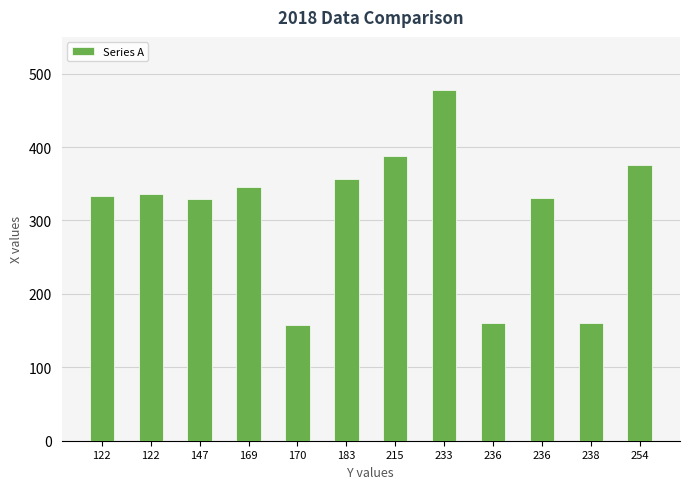

At which label is the value closest to 317?

147